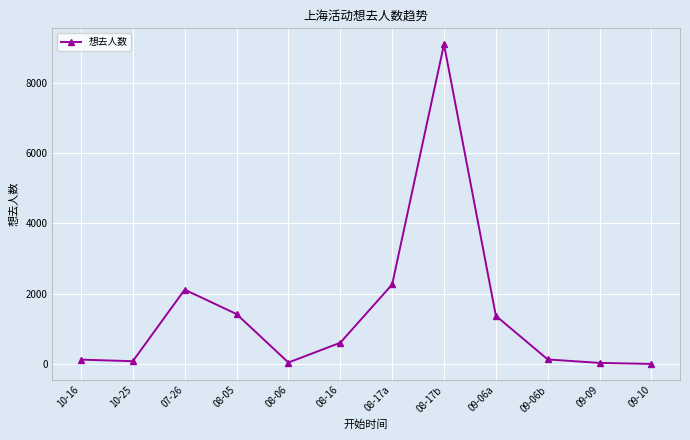

The chart shows a value of 2181 at 08-05. True or false?

False